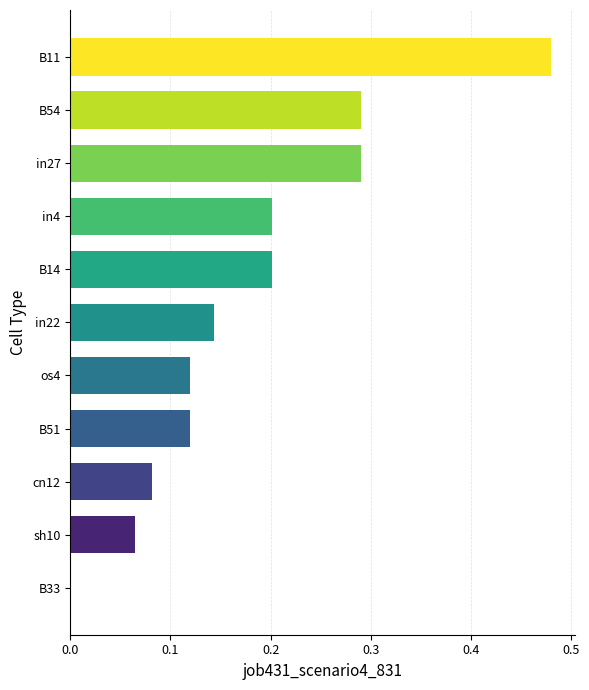

What is the change in value from sh10 to os4?

+0.1